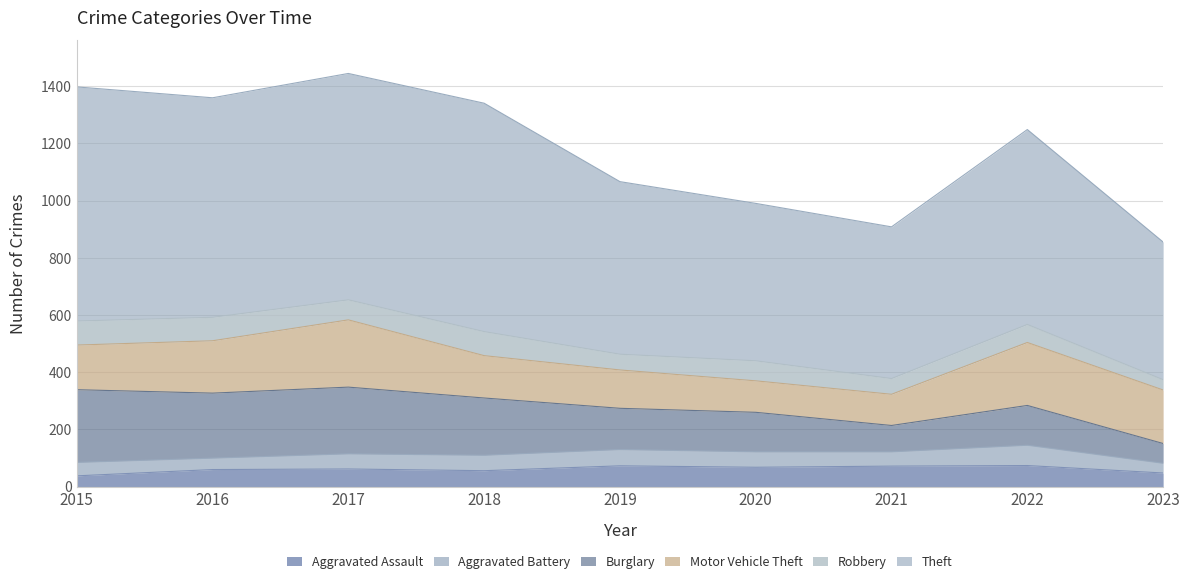

How many values in the Theft series are below 681?

4